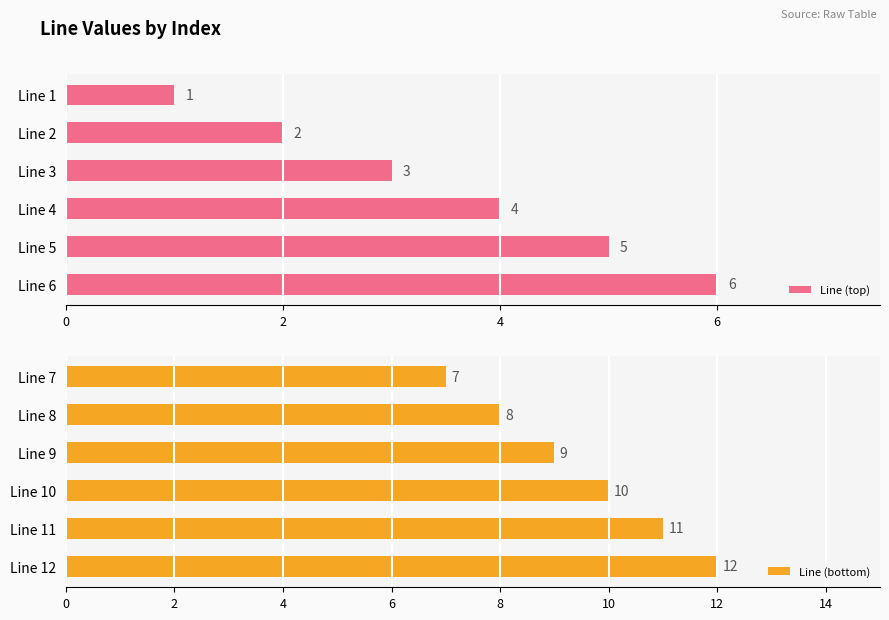

At which label is Line (top) closest to 3?

Line 3